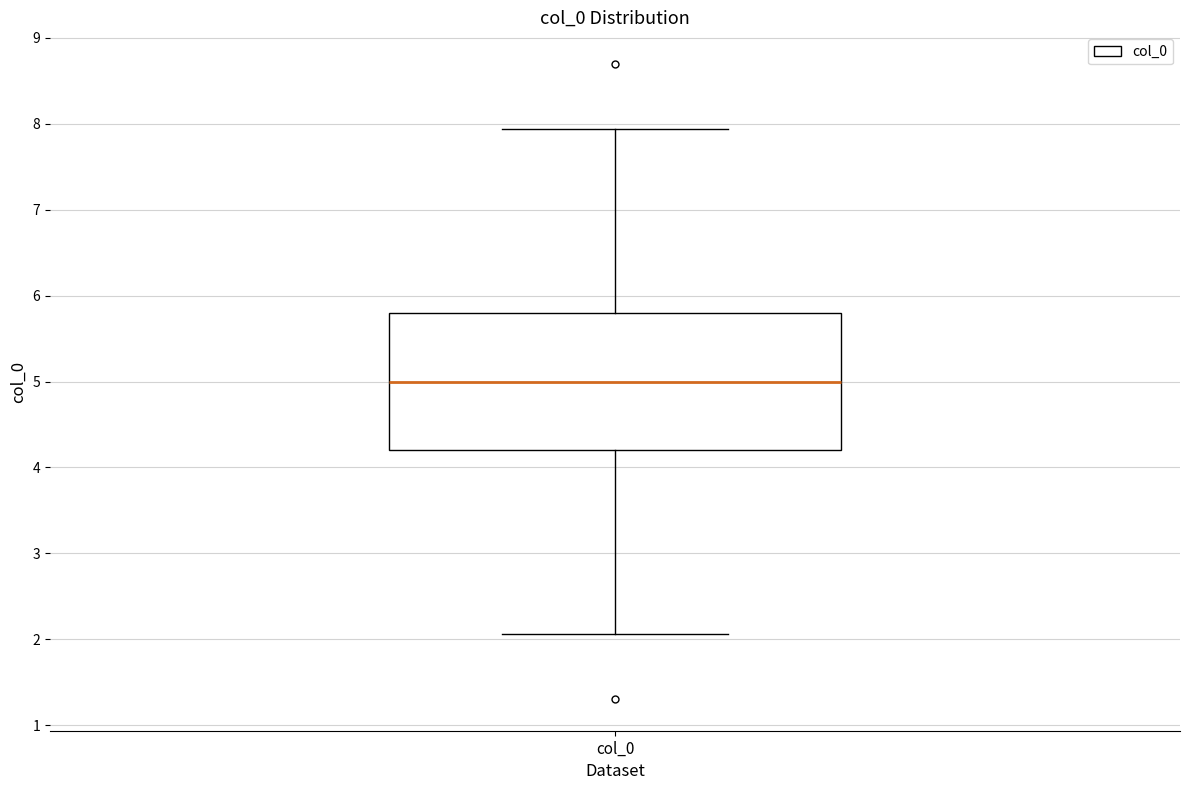

Where does the lower whisker of the box for col_0 end on the y-axis? The values are not printed on the chart, so give them approximately, as read against the axis.

2.1